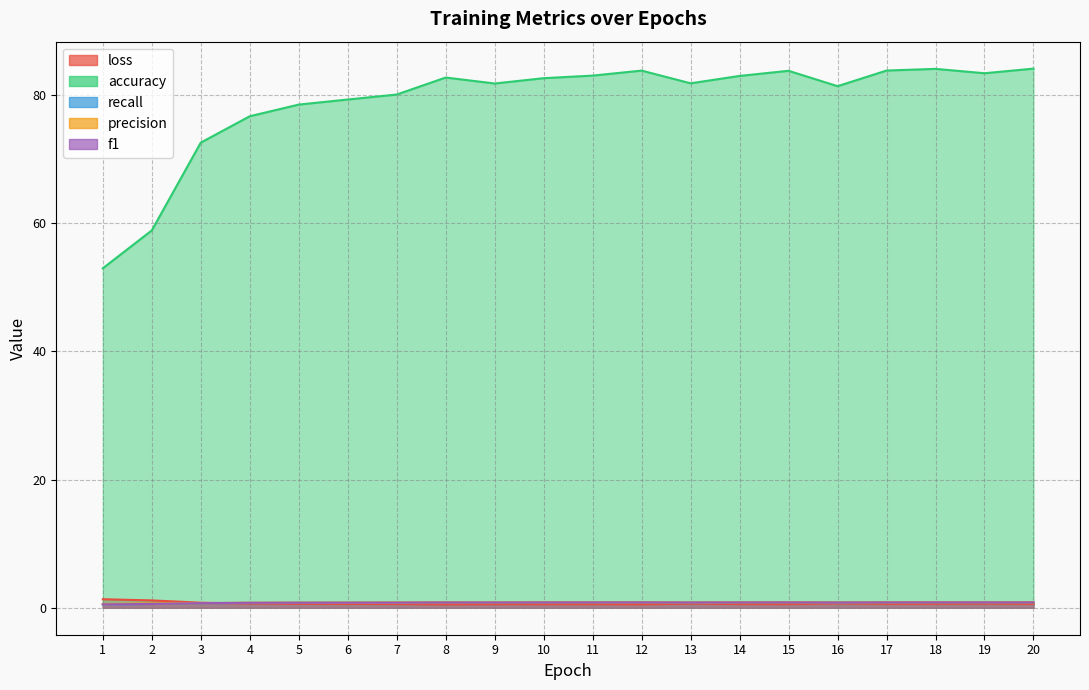

List the labels in order of accuracy value, smallest first.

1, 2, 3, 4, 5, 6, 7, 16, 9, 13, 10, 8, 14, 11, 19, 15, 12, 17, 18, 20